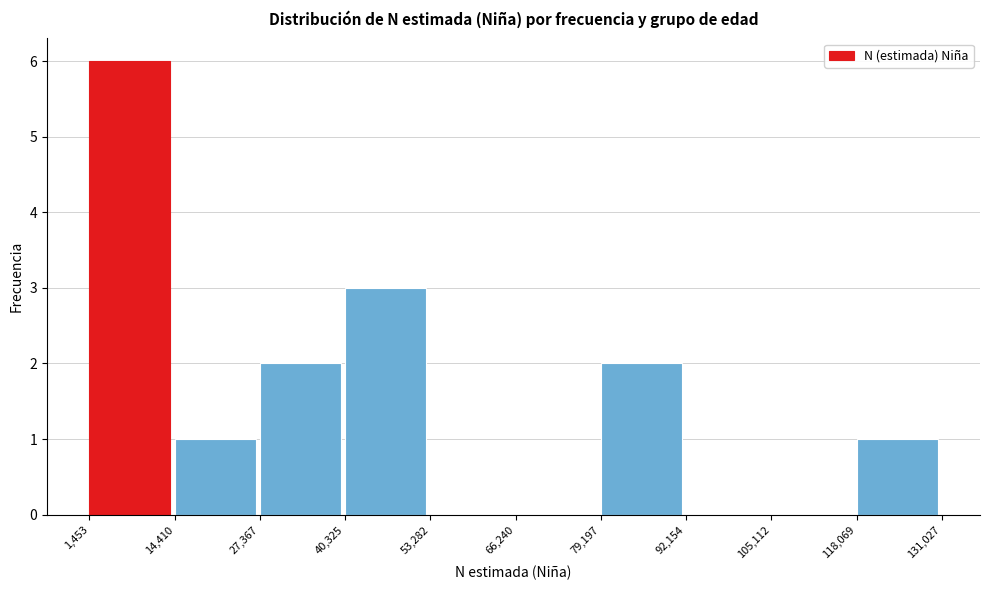

Which range on the x-axis has the tallest bar?

1,453 to 14,410